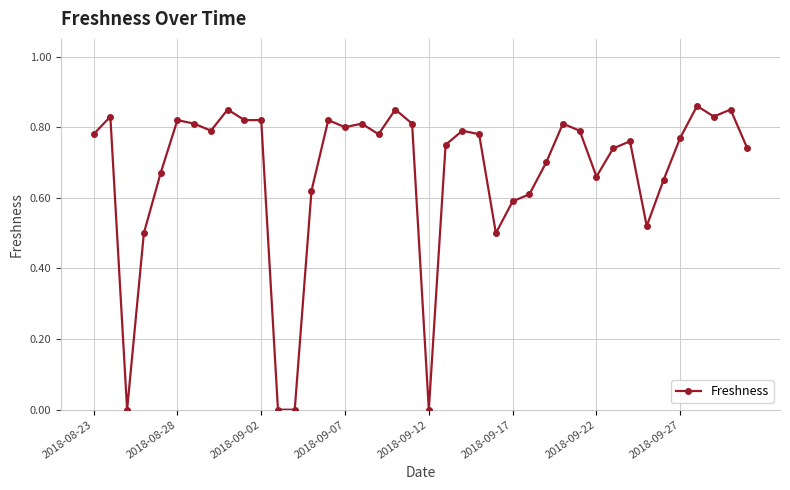

True or false: there are more than 1 points higher than both neighbors.

True